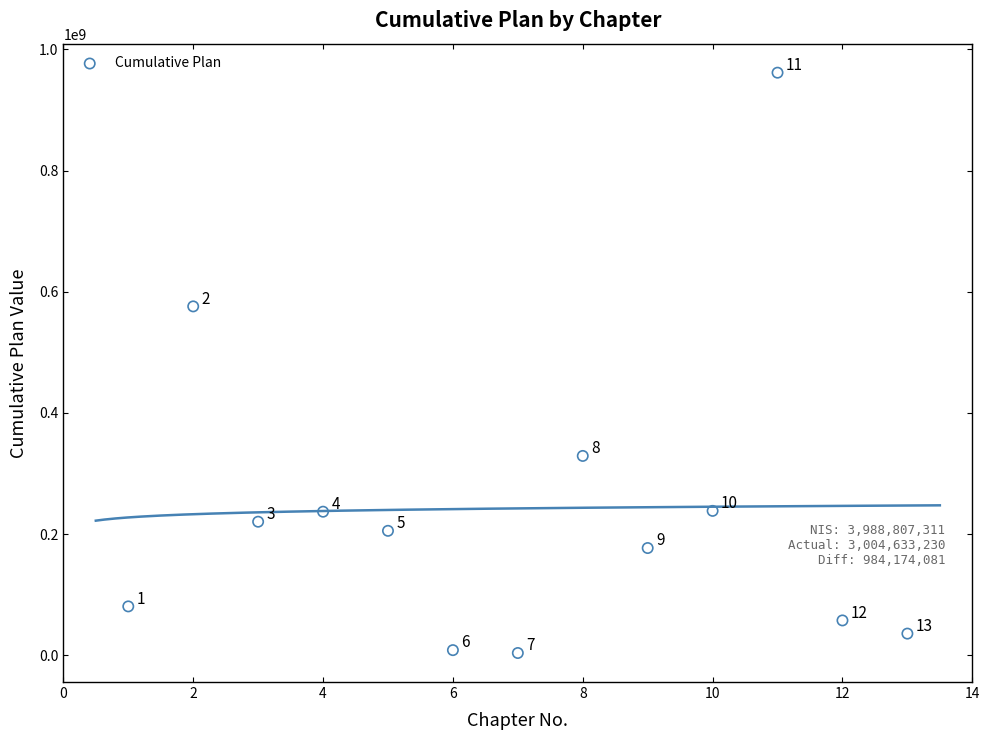

What Y value in the scatter plot is closest to 482678101?

575862675.0